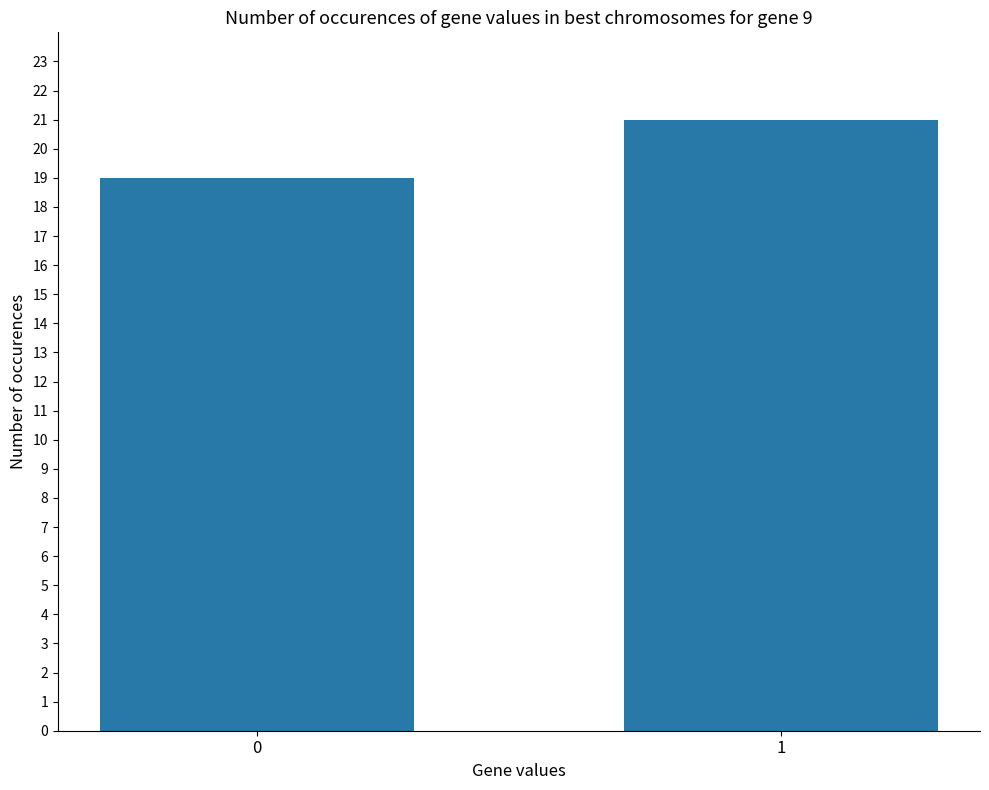

What is the sum of the values at 0 and 1?

40